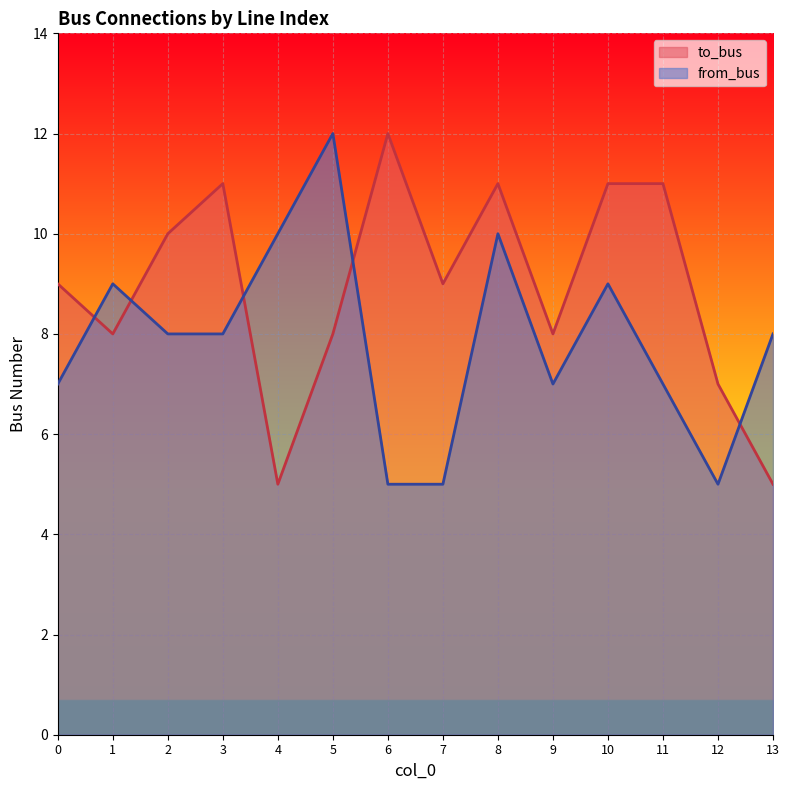

True or false: from_bus has a value of 8 at 3.

True